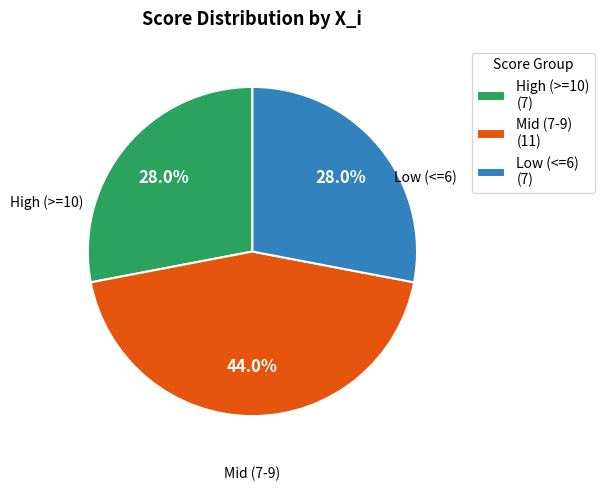

Is Low (<=6) (7) the majority of the pie?

No